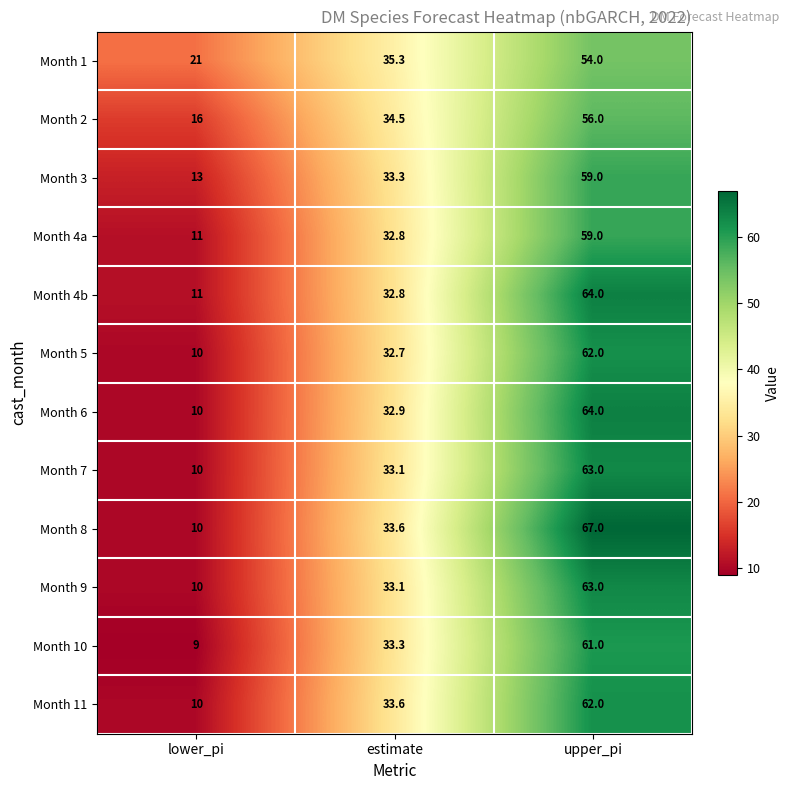

What is the minimum value shown in the chart?

9.0